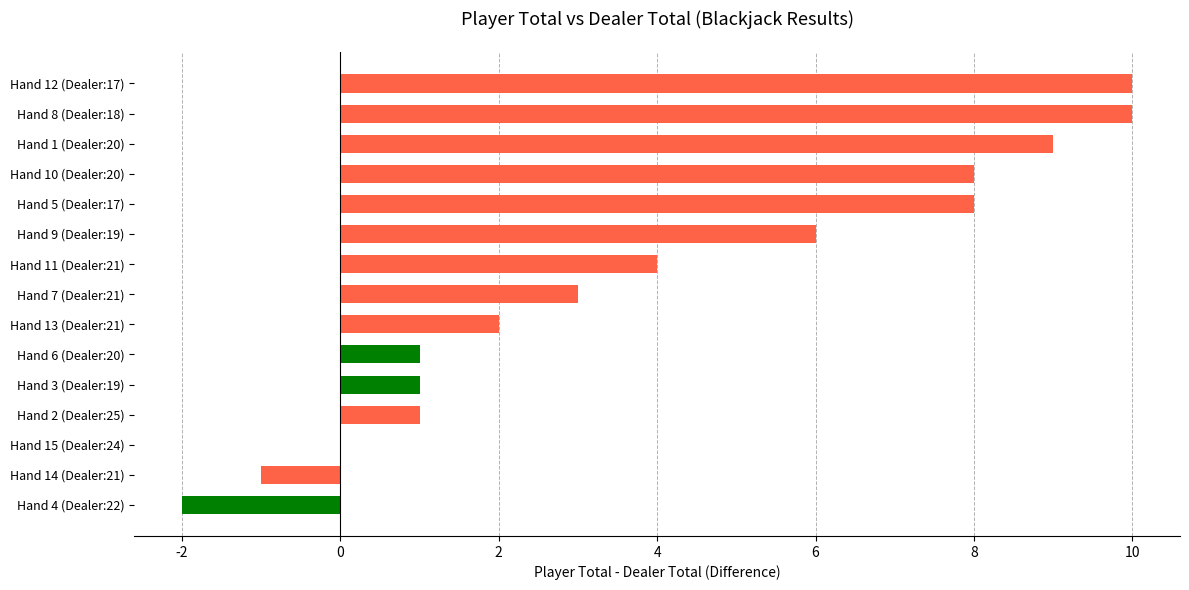

Count the number of categories in the chart.

15